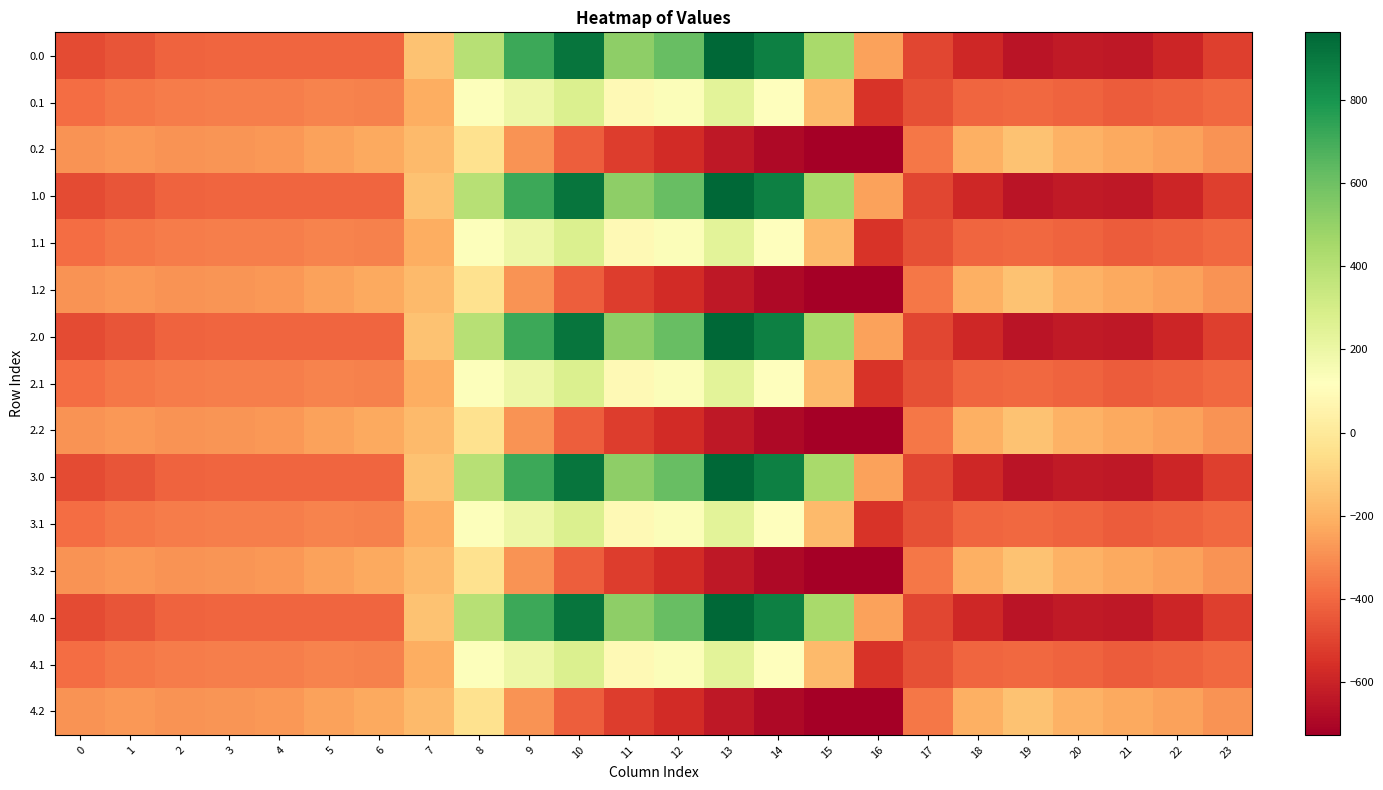

At which category is the sum across all series the highest?

10